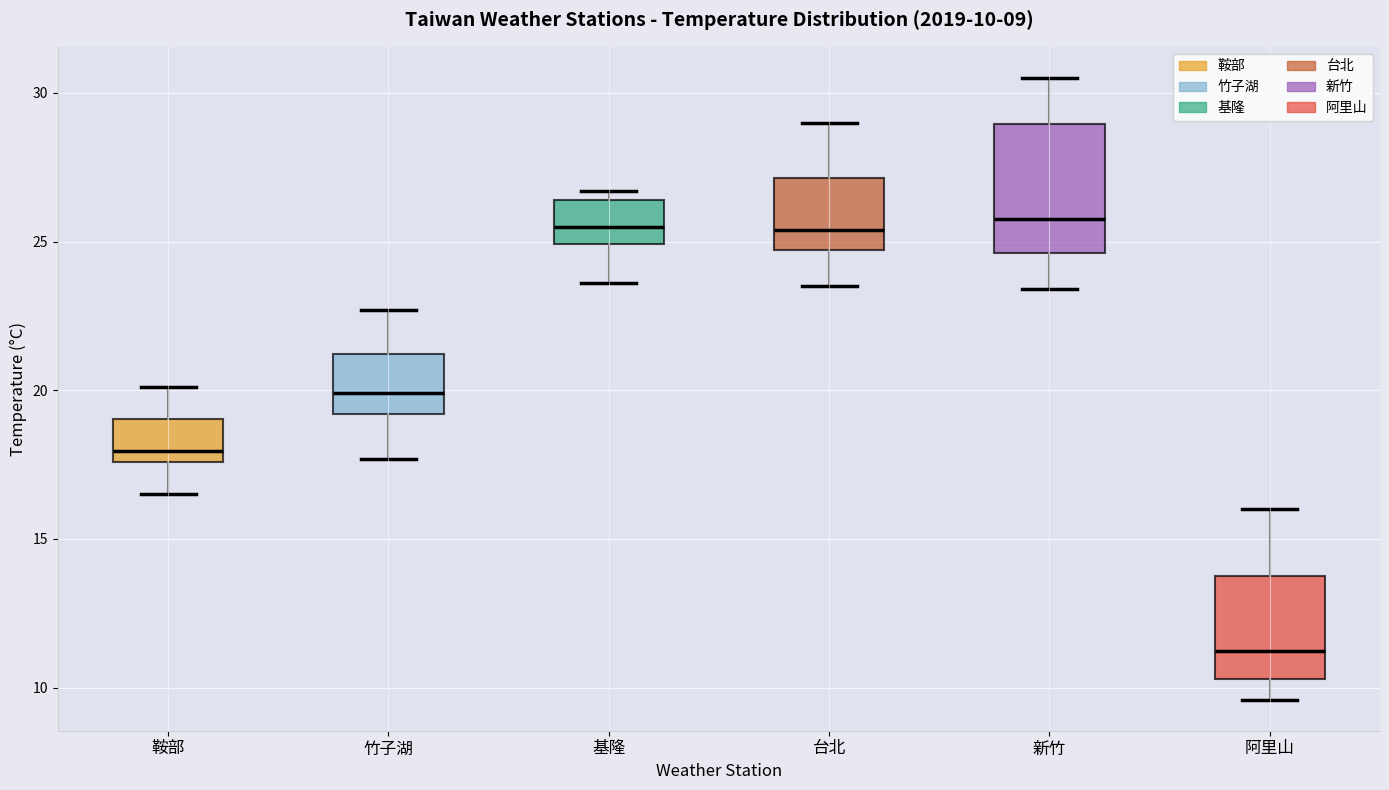

Which box is the tallest, from its lower edge to its upper edge?

新竹